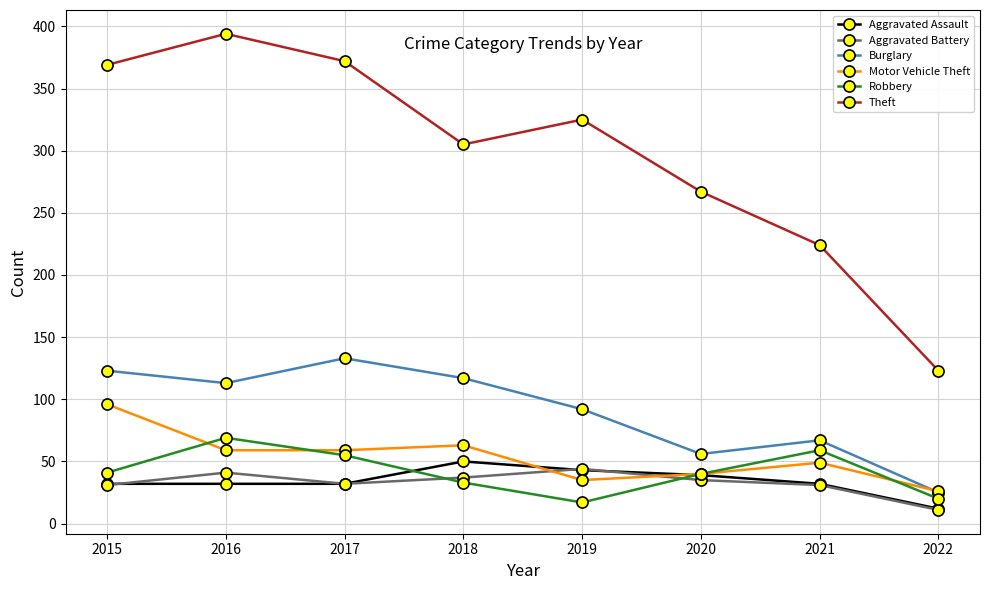

What is the total value across all series at 2021?

462